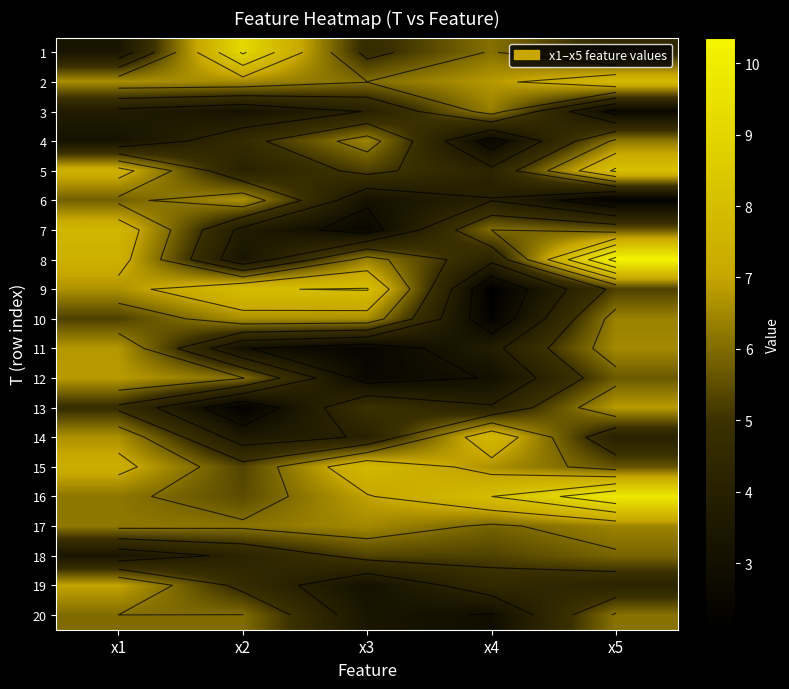

The 9 series shows 8.1 at x3. True or false?

True